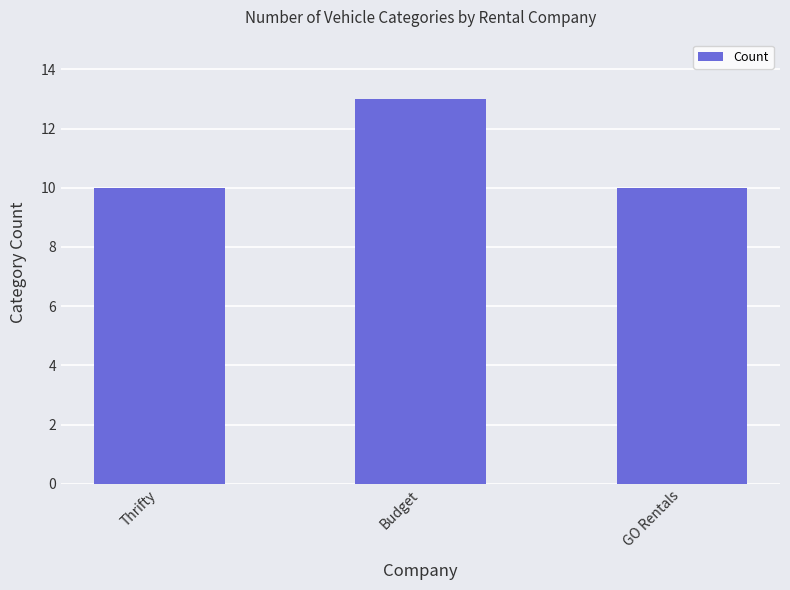

What is the value of the 1st bar from the left?

10